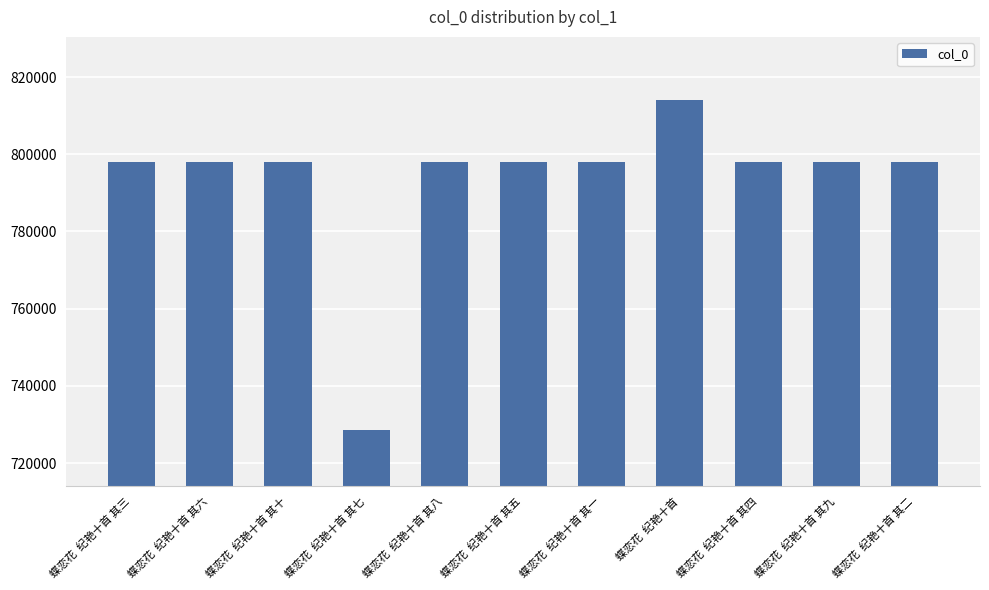

How many bars are there in total?

11